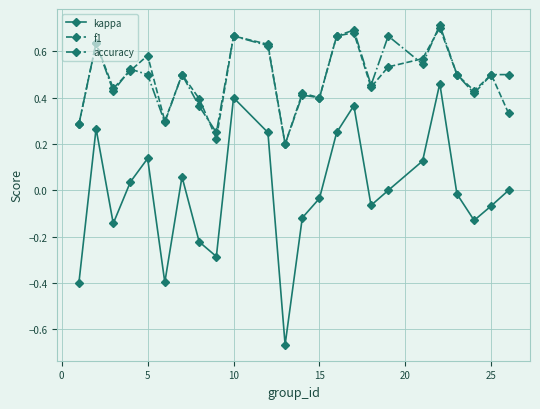

What is the sum of all accuracy values?

11.7